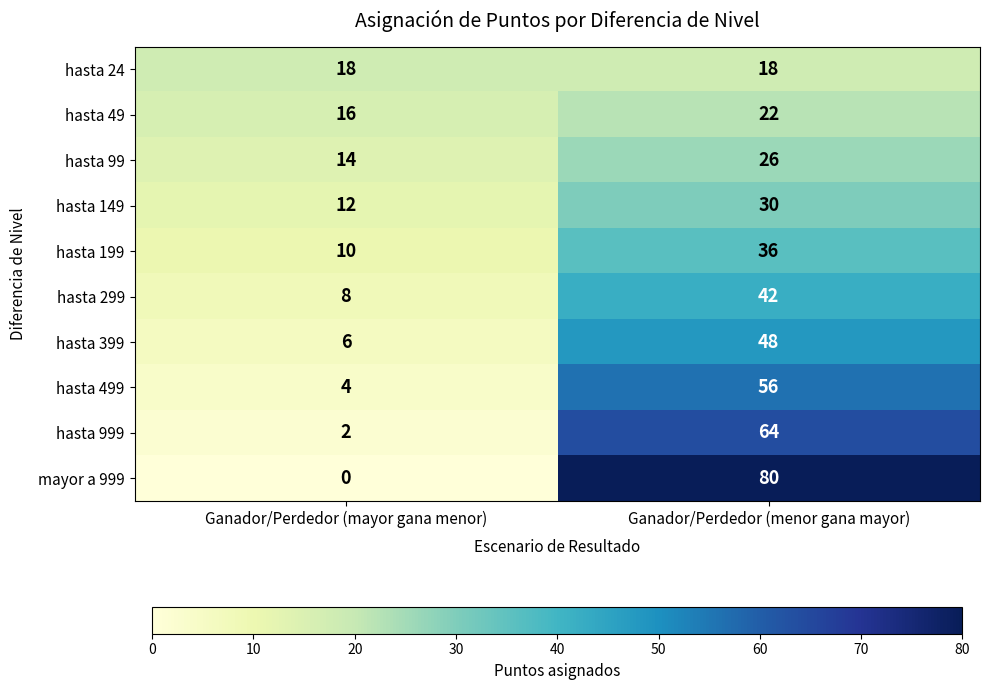

Reading left to right, list all the values displayed in this chart.

hasta 24: 18	18
hasta 49: 16	22
hasta 99: 14	26
hasta 149: 12	30
hasta 199: 10	36
hasta 299: 8	42
hasta 399: 6	48
hasta 499: 4	56
hasta 999: 2	64
mayor a 999: 0	80